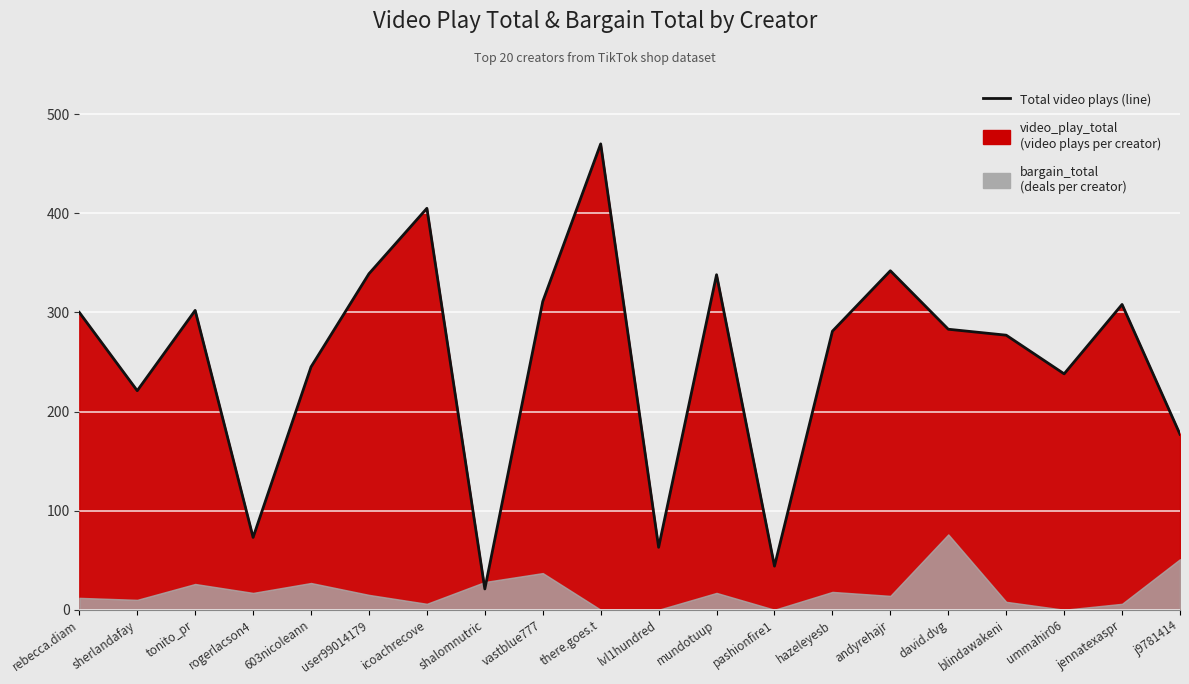

What is the difference between the values at hazeleyesb and lvl1hundred?

218